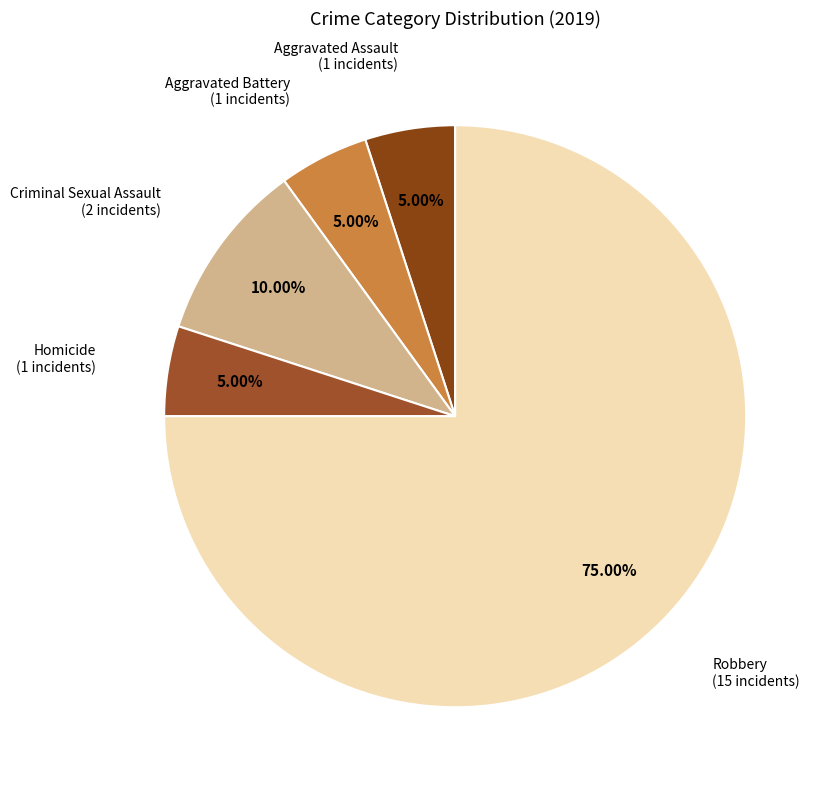

Does any single category account for the majority?

Yes